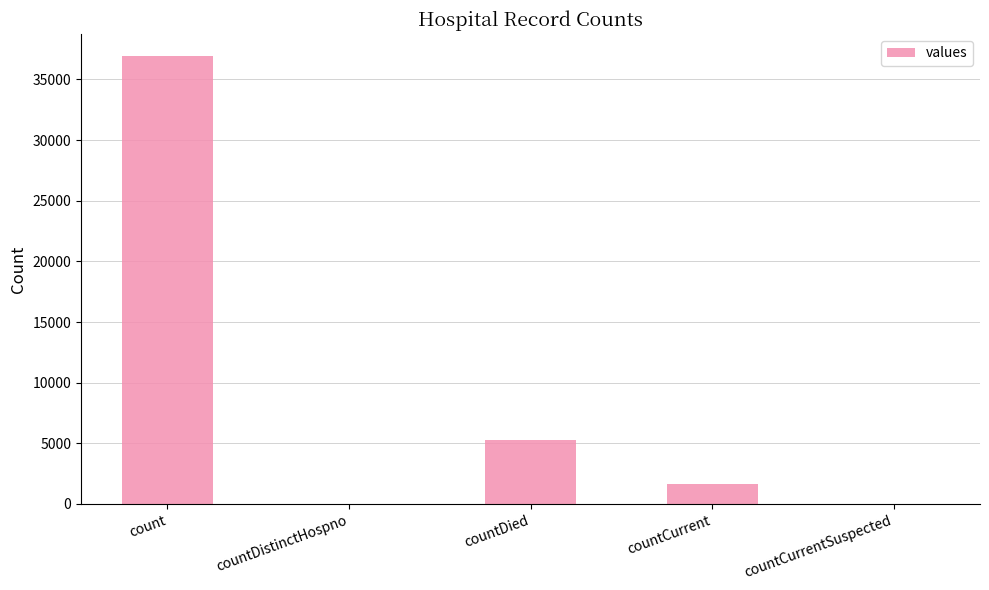

Reading right to left, list all the values displayed in this chart.

countCurrentSuspected=0	countCurrent=1655	countDied=5257	countDistinctHospno=0	count=36898